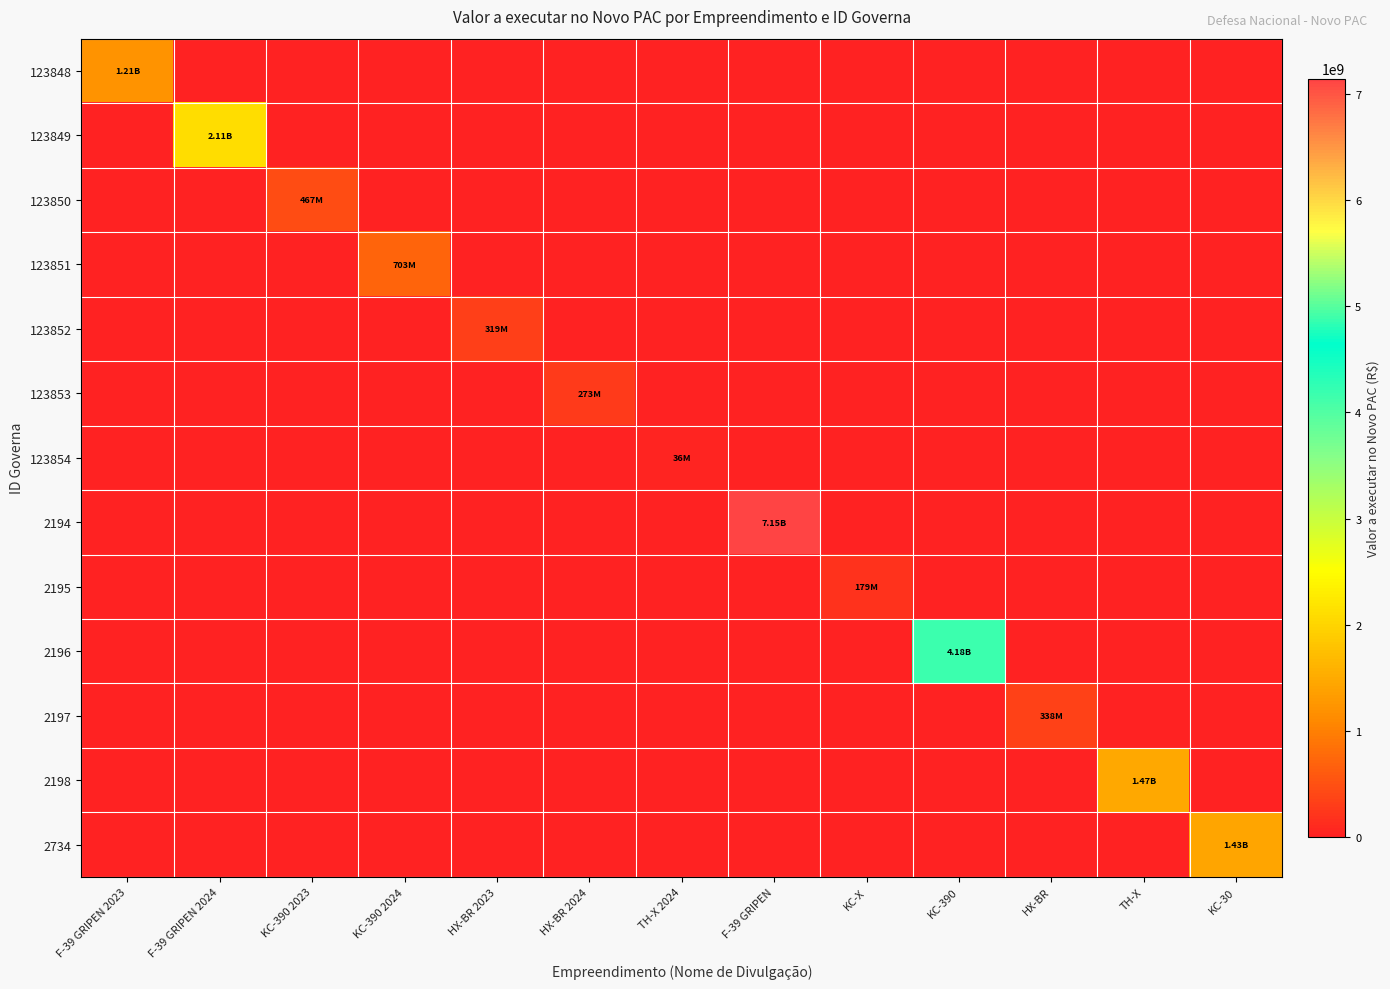

At KC-390 2023, list the series in order from largest to smallest.

123850, 123848, 123849, 123851, 123852, 123853, 123854, 2194, 2195, 2196, 2197, 2198, 2734